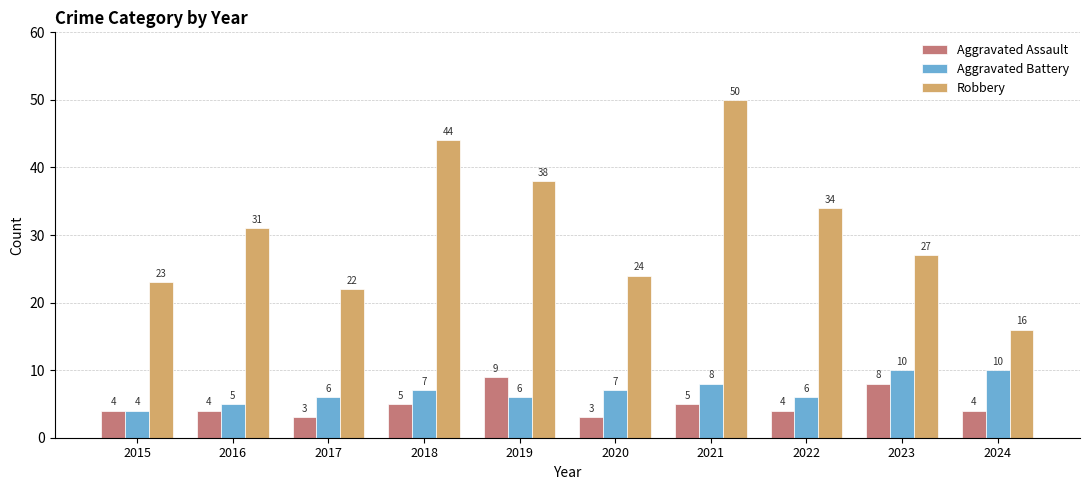

Reading right to left, extract all data points from this chart.

Aggravated Assault: 2024=4	2023=8	2022=4	2021=5	2020=3	2019=9	2018=5	2017=3	2016=4	2015=4
Aggravated Battery: 2024=10	2023=10	2022=6	2021=8	2020=7	2019=6	2018=7	2017=6	2016=5	2015=4
Robbery: 2024=16	2023=27	2022=34	2021=50	2020=24	2019=38	2018=44	2017=22	2016=31	2015=23